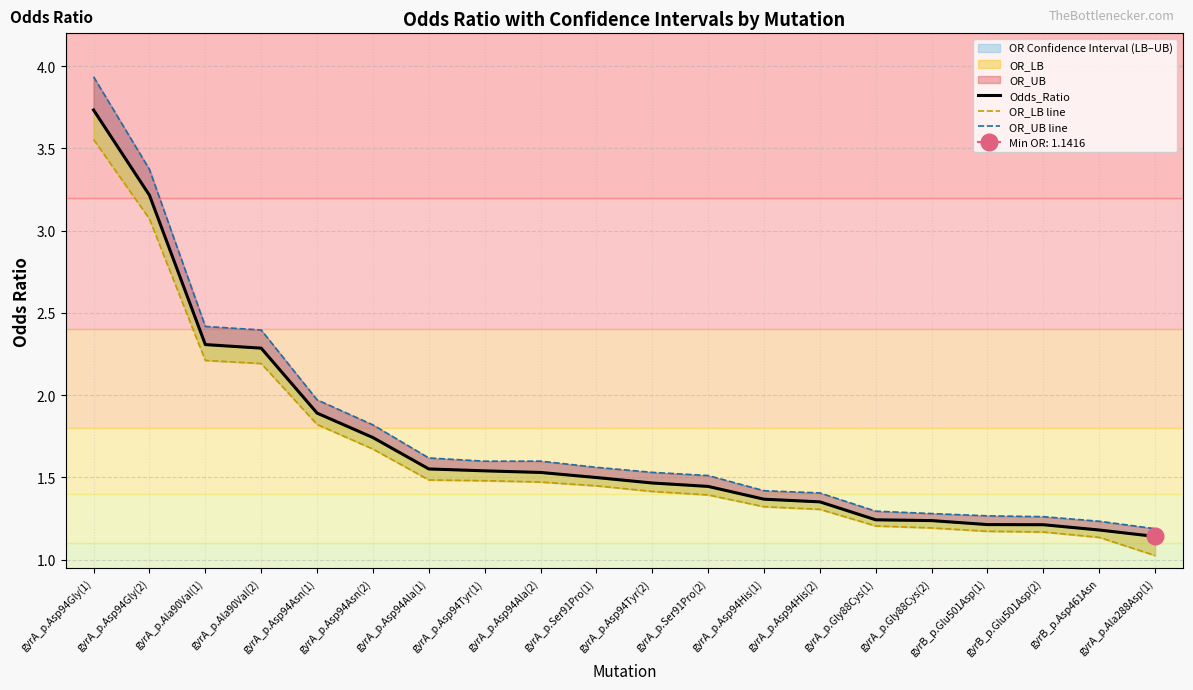

What is the smallest value displayed?

1.0